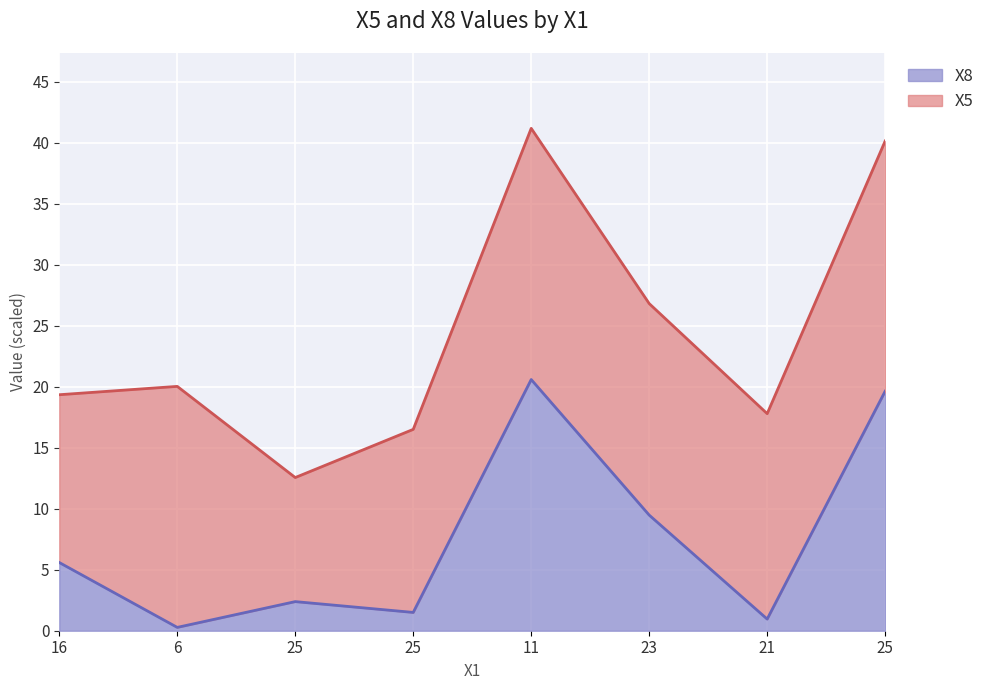

At which label does the data first exceed 5?

16